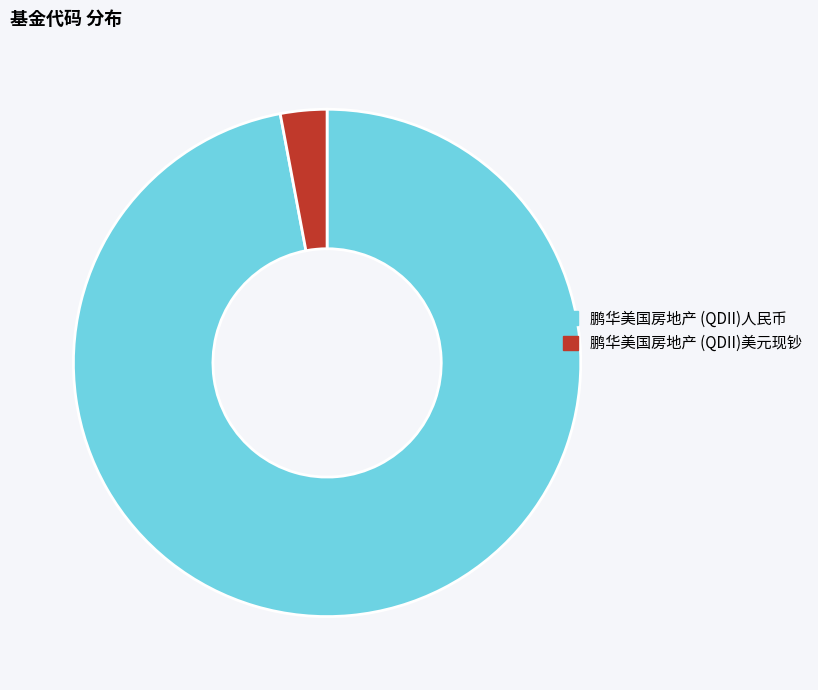

The 鹏华美国房地产 (QDII)人民币 slice represents 97% of the pie. True or false?

True